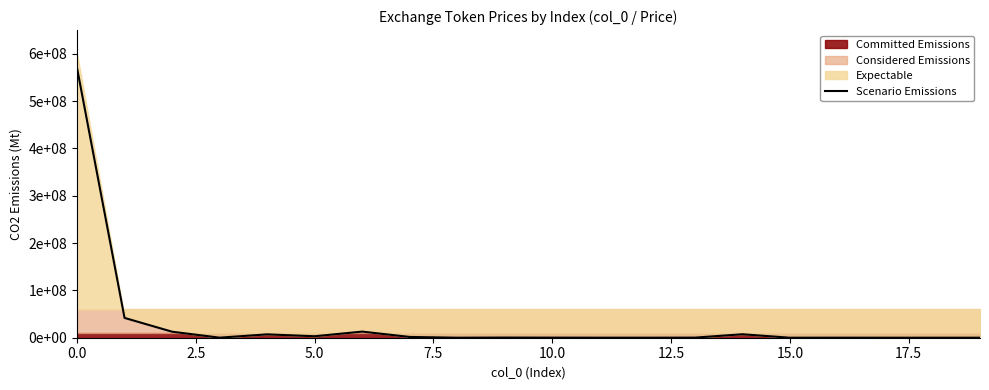

Between 17 and 13, which is larger?

13